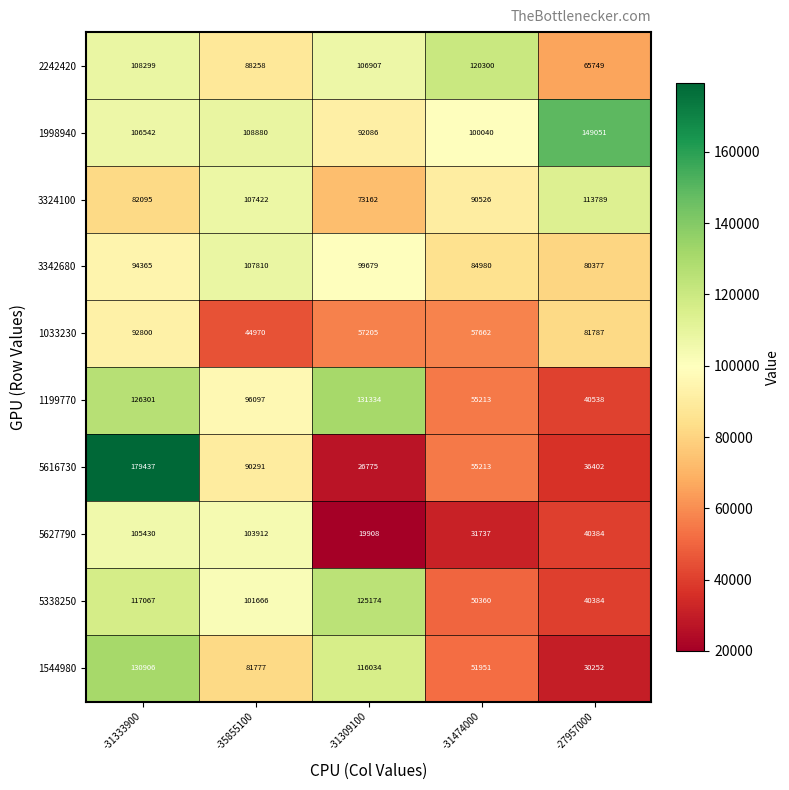

What is the total value across all series at -31309100?

848264